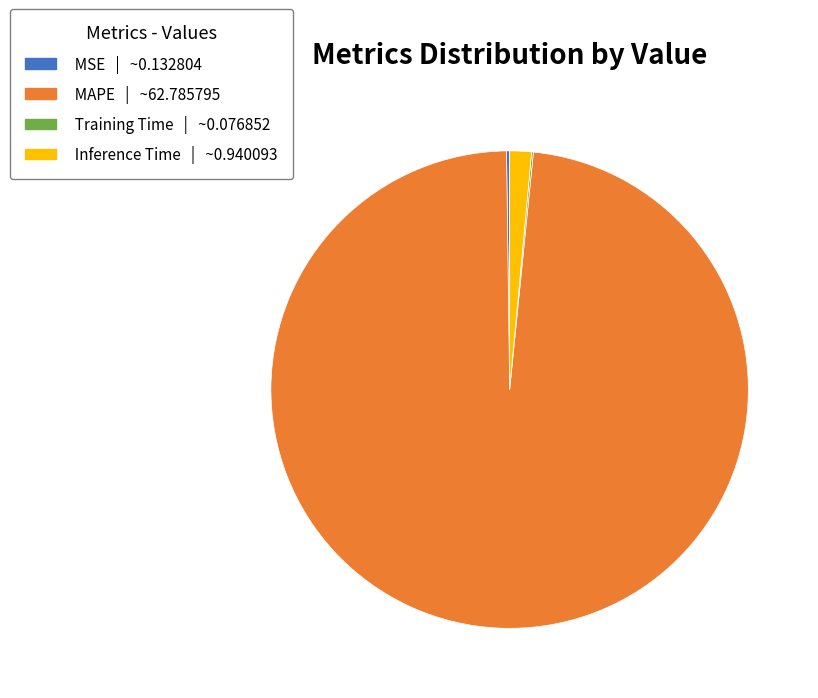

Which category has the biggest portion of the pie?

MAPE